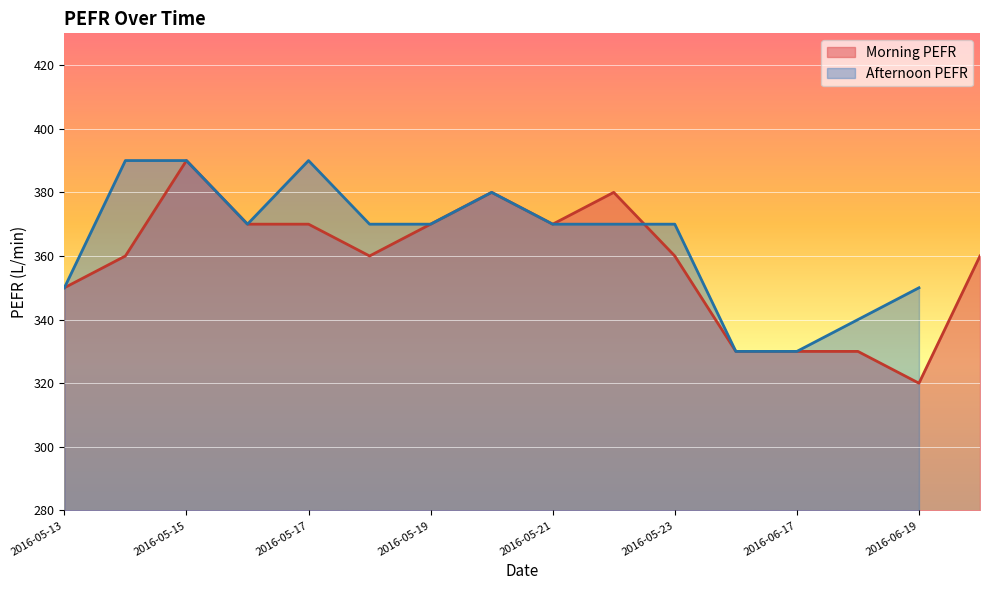

How many data points are less than 360?

5